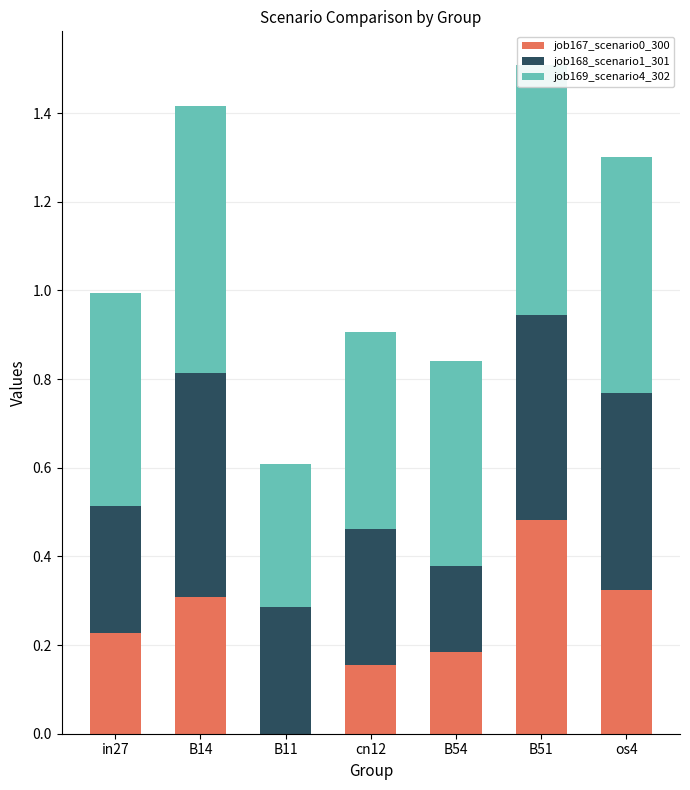

At which label does job167_scenario0_300 reach its peak?

B51